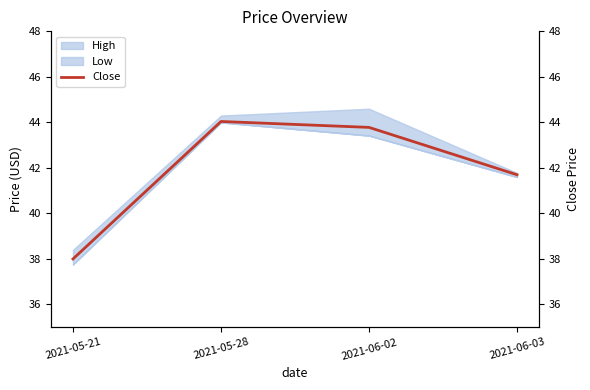

Reading left to right, list all the values displayed in this chart.

2021-05-21=38.0	2021-05-28=44.0	2021-06-02=43.8	2021-06-03=41.7